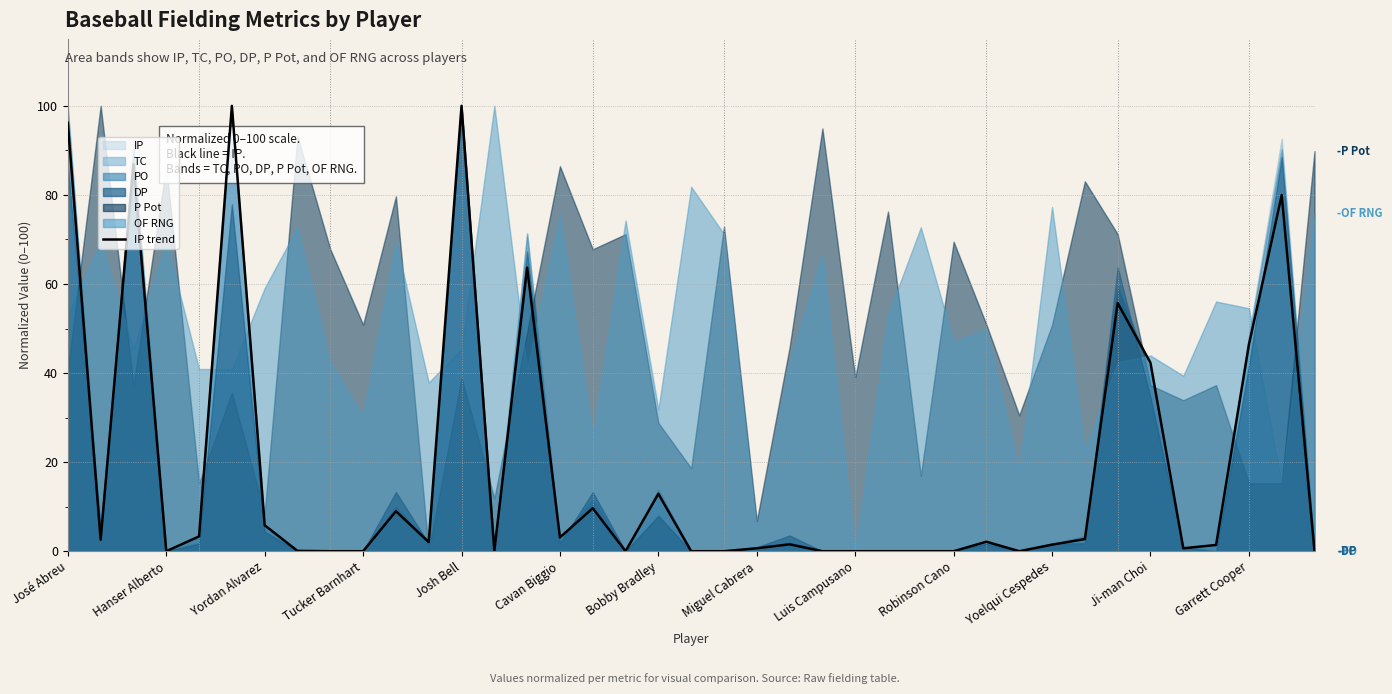

True or false: the data shows 169.1 at Josh Bell.

False